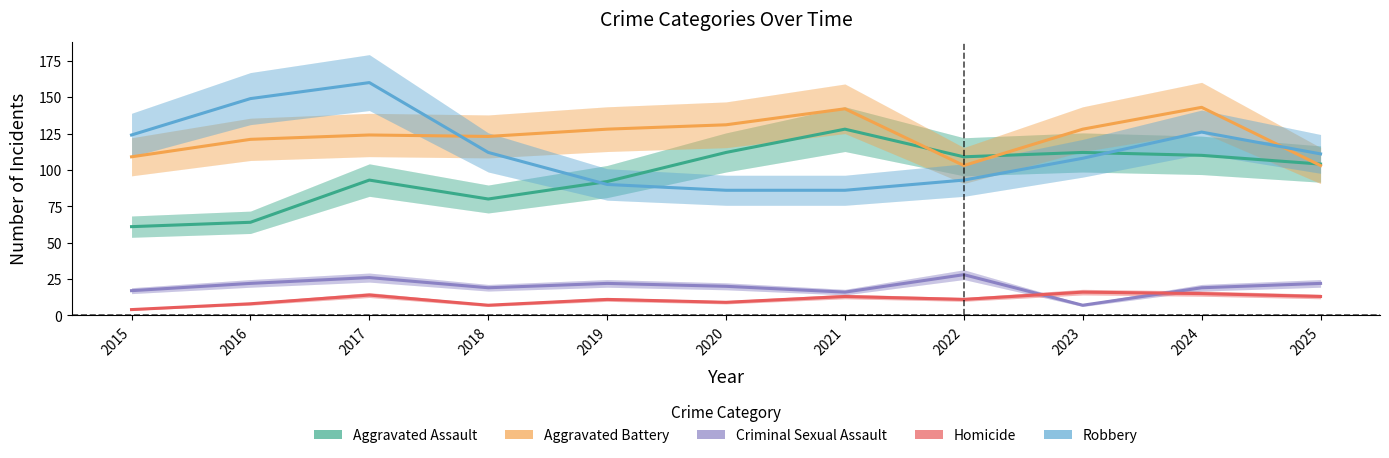

True or false: Robbery and Criminal Sexual Assault intersect in this chart.

False